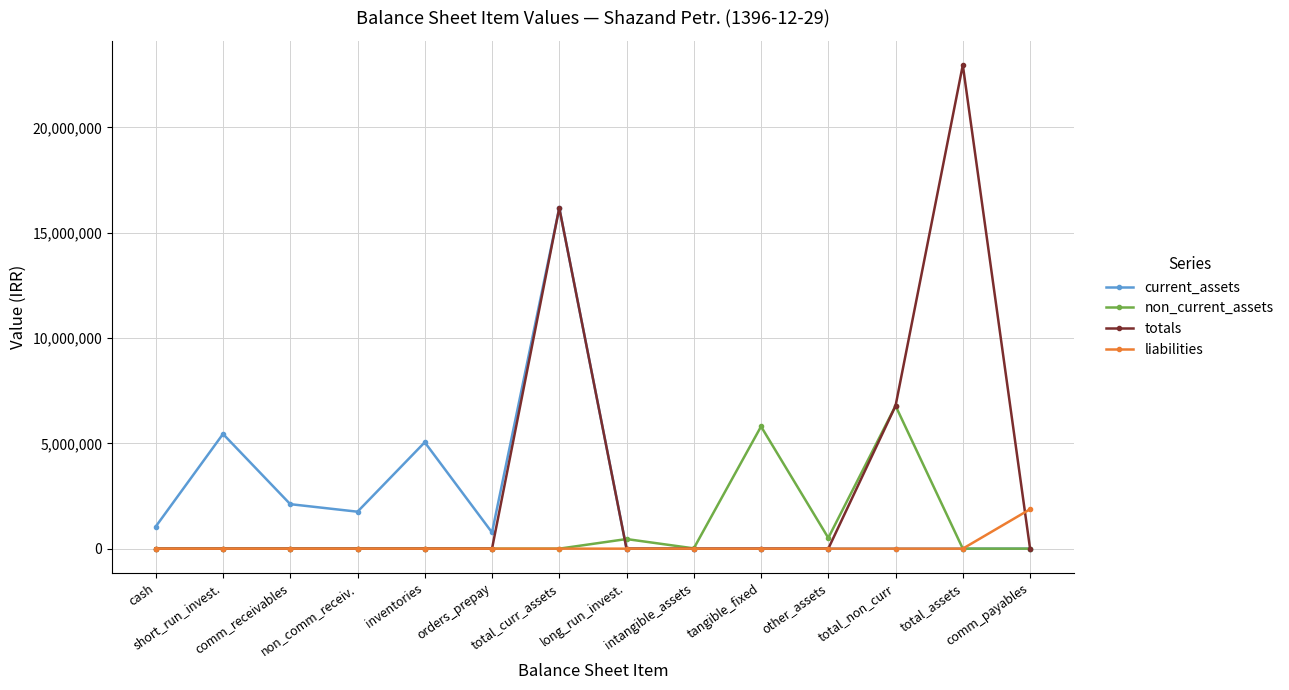

Which series has the largest range (max minus min)?

totals